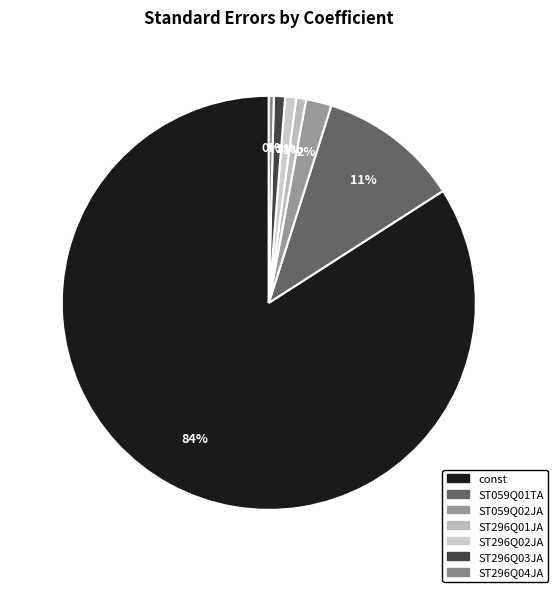

The ST296Q02JA slice represents 11% of the pie. True or false?

False